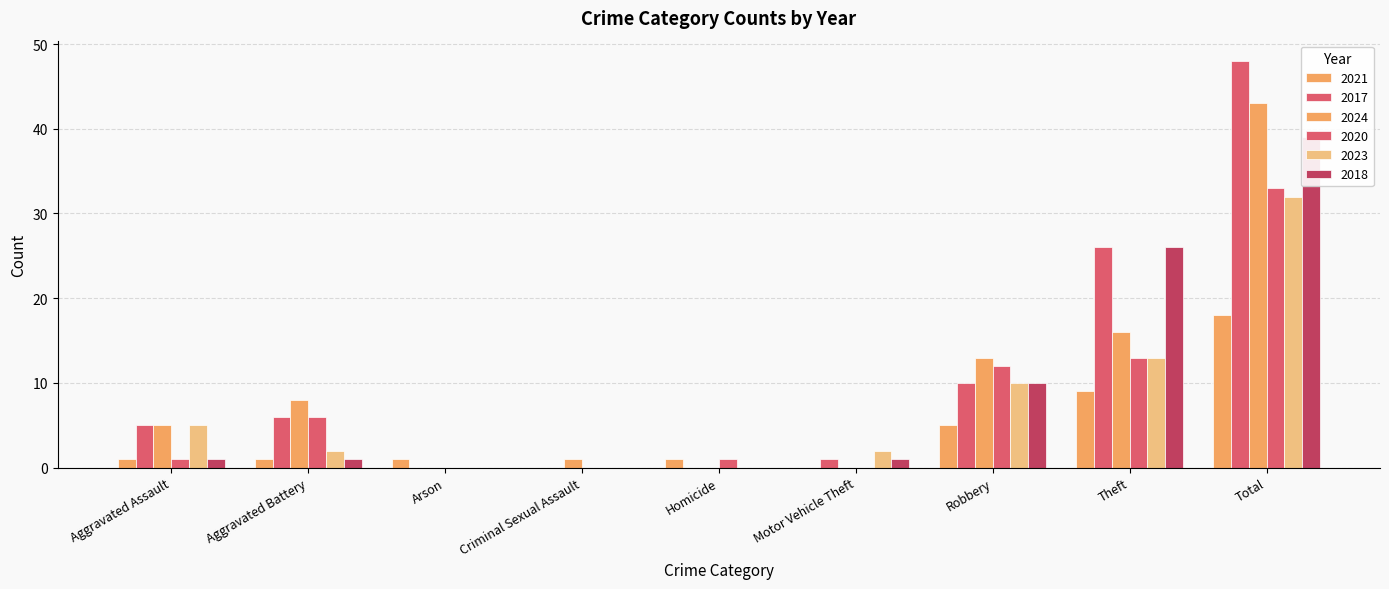

List the series in order of their peak value, highest first.

2017, 2024, 2018, 2020, 2023, 2021